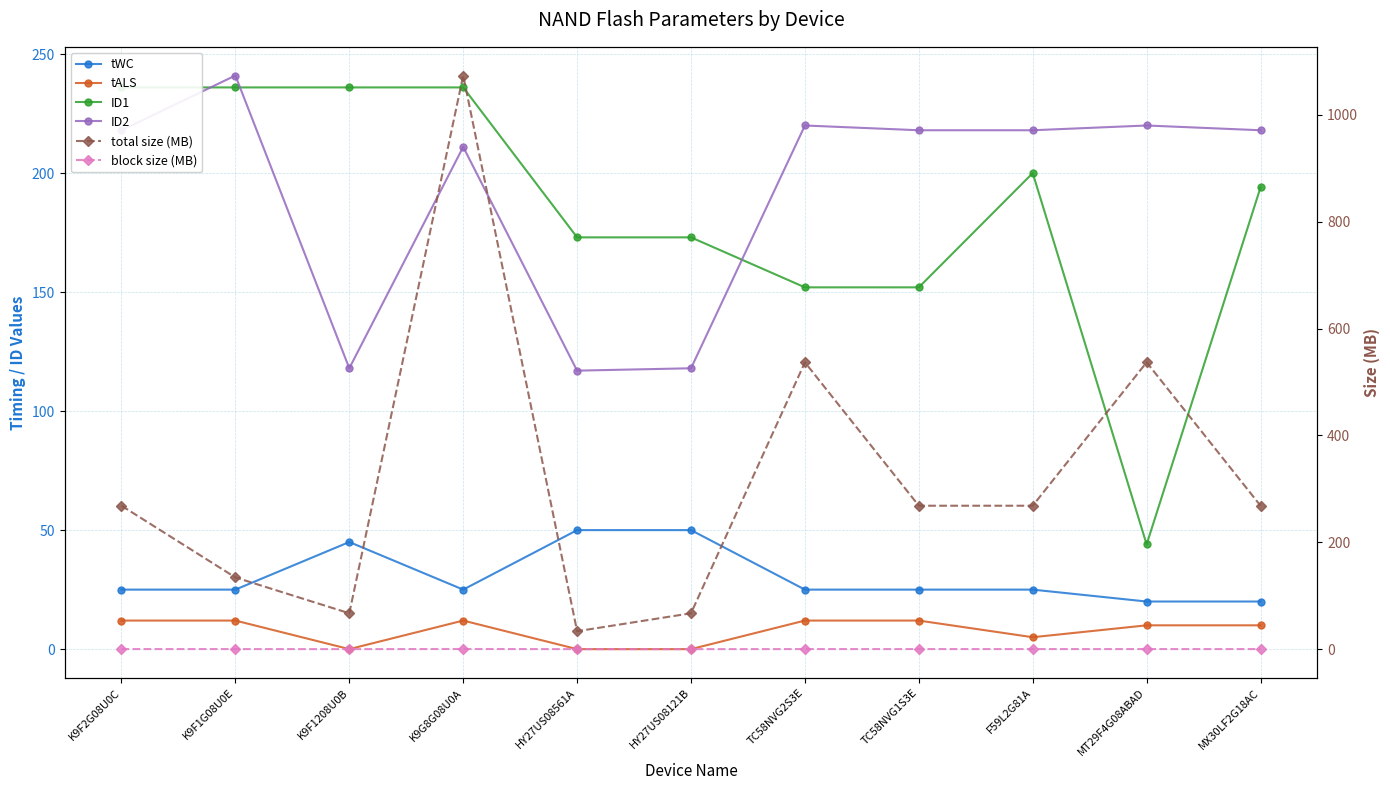

What is the total value across all series at F59L2G81A?

716.6